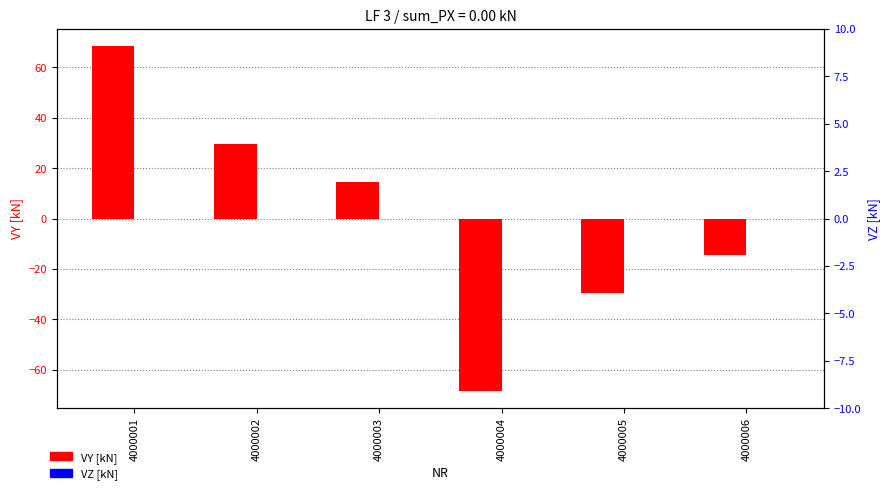

What are all the series names shown in the legend?

VY [kN], VZ [kN]